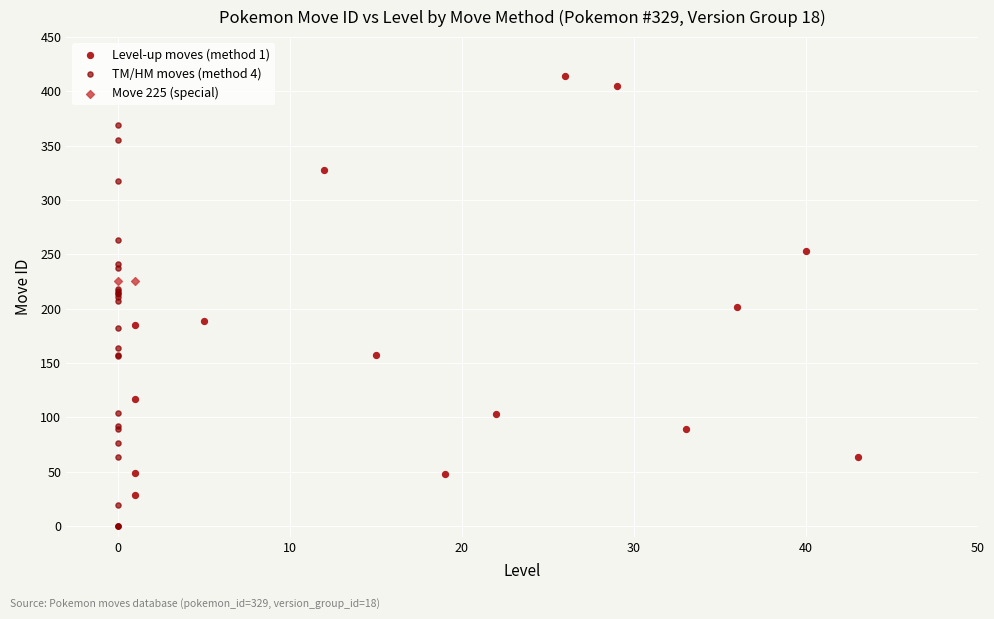

What are all the series names shown in the legend?

Level-up moves (method 1), TM/HM moves (method 4), Move 225 (special)